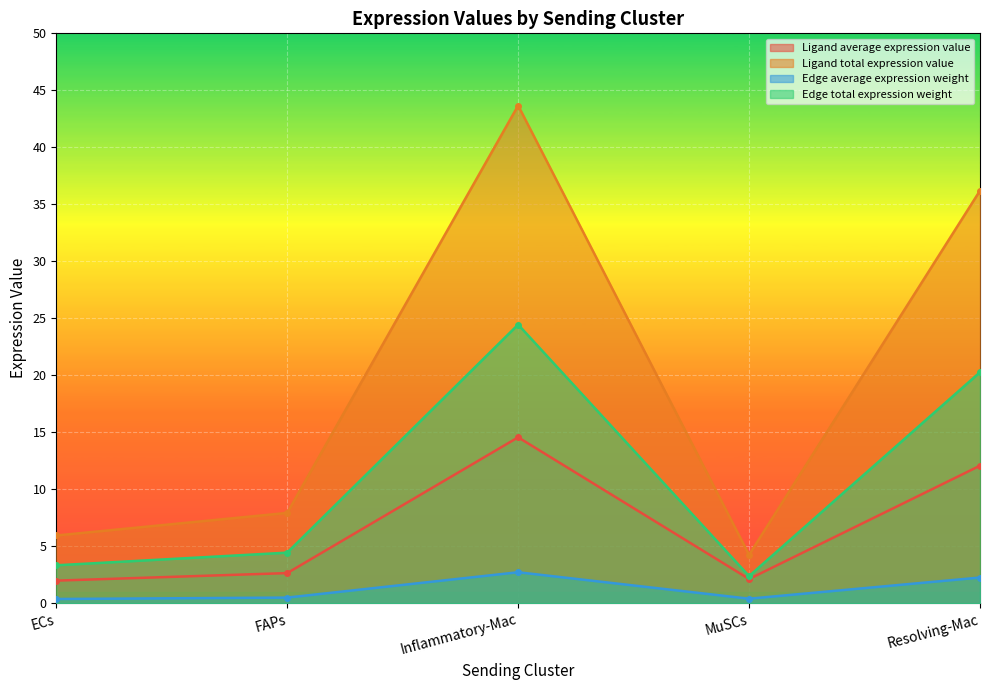

What is the label of the 1st point from the left?

ECs